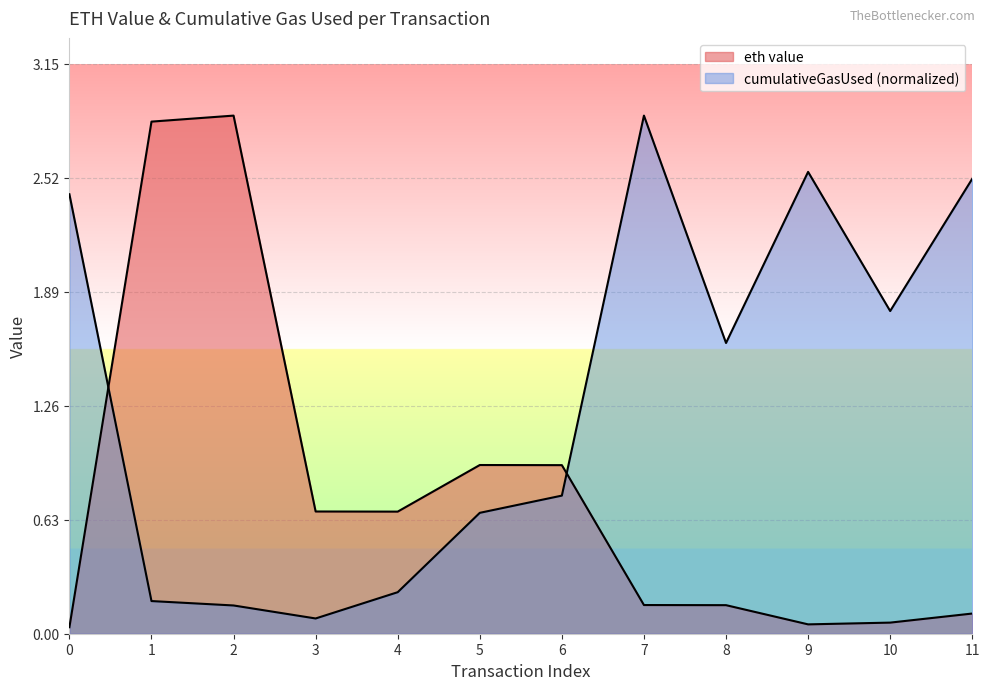

Reading left to right, list all the values displayed in this chart.

eth value: 0.0	2.8	2.9	0.7	0.7	0.9	0.9	0.2	0.2	0.1	0.1	0.1
cumulativeGasUsed: 2.4	0.2	0.2	0.1	0.2	0.7	0.8	2.9	1.6	2.6	1.8	2.5